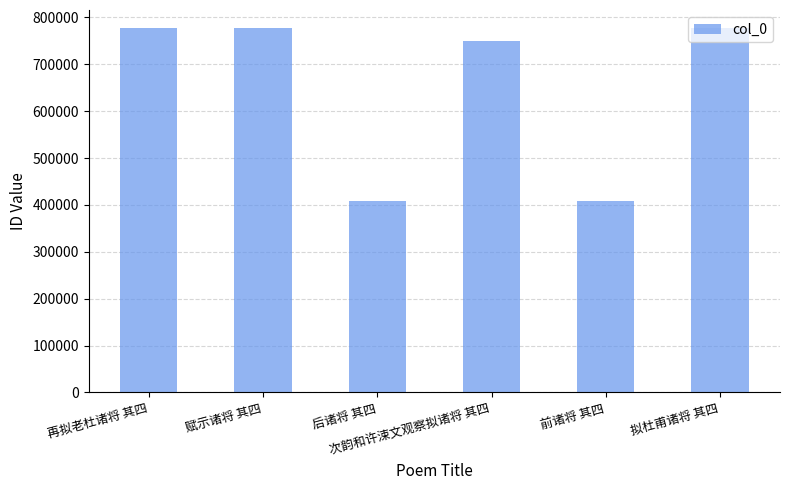

What position from the left is 次韵和许涑文观察拟诸将 其四?

4